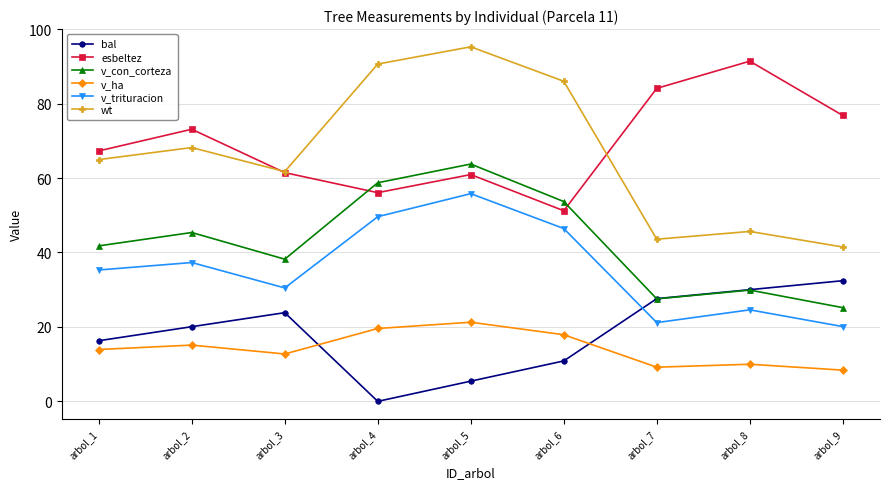

Reading left to right, extract all data points from this chart.

bal: arbol_1=16.3	arbol_2=20.1	arbol_3=23.8	arbol_4=0.0	arbol_5=5.4	arbol_6=10.9	arbol_7=27.6	arbol_8=30.0	arbol_9=32.4
esbeltez: arbol_1=67.3	arbol_2=73.1	arbol_3=61.5	arbol_4=56.1	arbol_5=60.9	arbol_6=51.2	arbol_7=84.1	arbol_8=91.4	arbol_9=76.8
v_con_corteza: arbol_1=41.8	arbol_2=45.4	arbol_3=38.2	arbol_4=58.7	arbol_5=63.8	arbol_6=53.7	arbol_7=27.5	arbol_8=29.9	arbol_9=25.2
v_ha: arbol_1=13.9	arbol_2=15.1	arbol_3=12.7	arbol_4=19.6	arbol_5=21.3	arbol_6=17.9	arbol_7=9.2	arbol_8=10.0	arbol_9=8.4
v_trituracion: arbol_1=35.3	arbol_2=37.3	arbol_3=30.5	arbol_4=49.6	arbol_5=55.8	arbol_6=46.4	arbol_7=21.2	arbol_8=24.6	arbol_9=20.1
wt: arbol_1=65.0	arbol_2=68.2	arbol_3=61.7	arbol_4=90.6	arbol_5=95.3	arbol_6=86.0	arbol_7=43.6	arbol_8=45.7	arbol_9=41.5